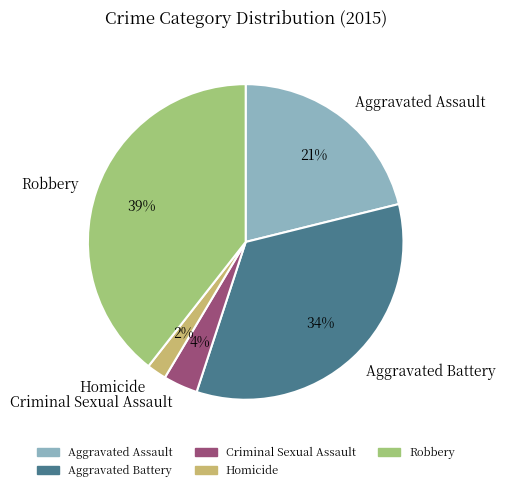

Which has a higher value, Aggravated Assault or Robbery?

Robbery